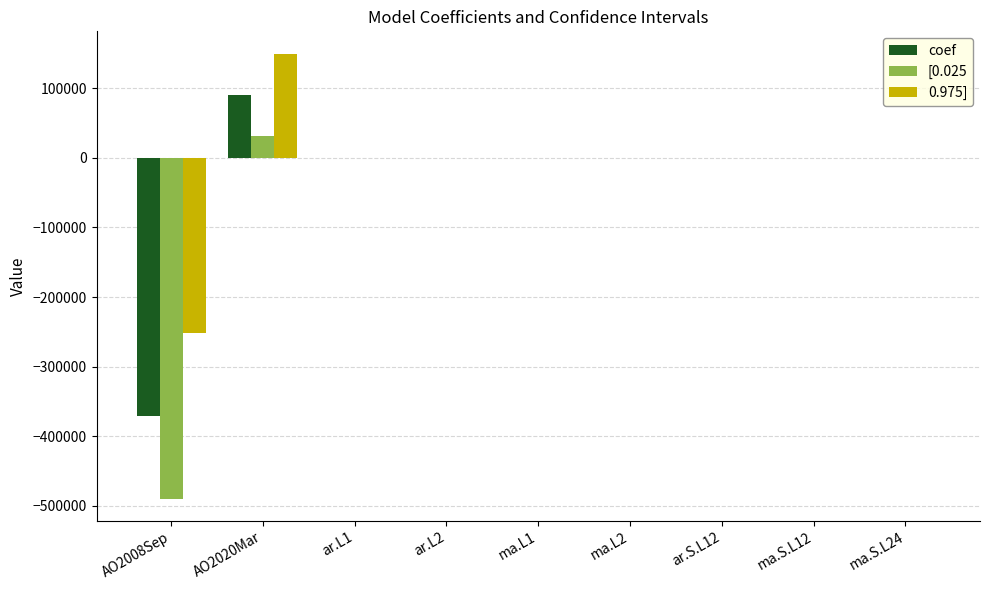

At which category is the sum across all series the highest?

AO2020Mar